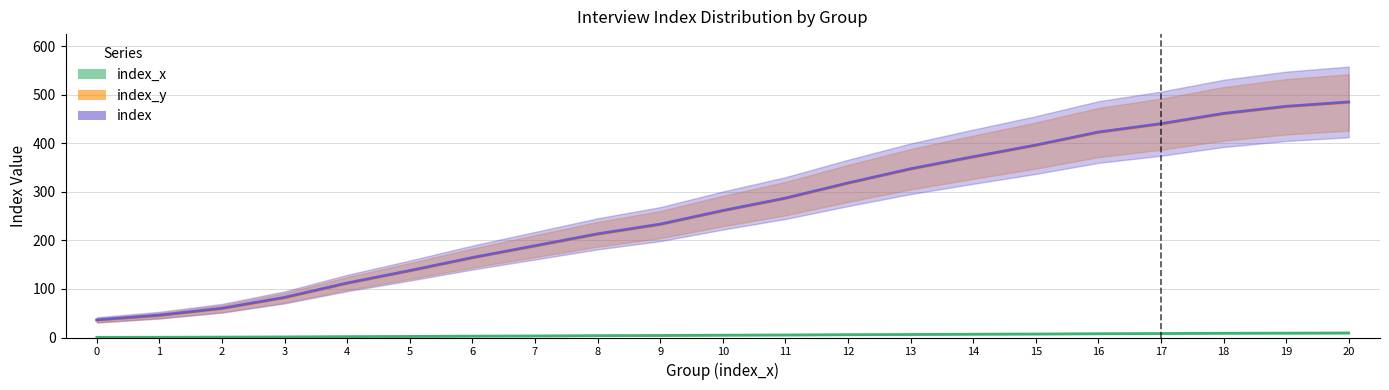

Reading right to left, what are all the values shown in this chart?

index_x: 20=9.3	19=9.0	18=8.8	17=8.2	16=7.8	15=7.2	14=6.8	13=6.2	12=5.8	11=5.2	10=4.8	9=4.2	8=3.8	7=3.2	6=2.8	5=2.2	4=1.8	3=1.2	2=0.8	1=0.5	0=0.3
index_y: 20=484.0	19=475.0	18=460.4	17=439.2	16=422.0	15=395.2	14=371.2	13=346.4	12=317.2	11=286.0	10=260.4	9=232.4	8=212.4	7=188.0	6=163.6	5=136.8	4=111.2	3=81.6	2=59.2	1=45.0	0=35.3
index: 20=485.0	19=476.0	18=461.4	17=440.2	16=423.0	15=396.2	14=372.2	13=347.4	12=318.2	11=287.0	10=261.4	9=233.4	8=213.4	7=189.0	6=164.6	5=137.8	4=112.2	3=82.6	2=60.2	1=46.0	0=36.3